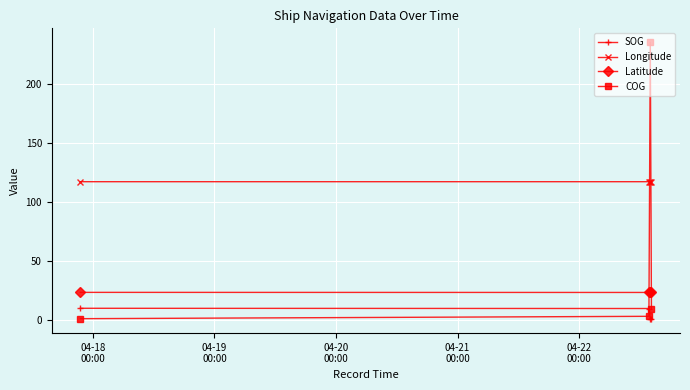

Which series has the largest range (max minus min)?

COG